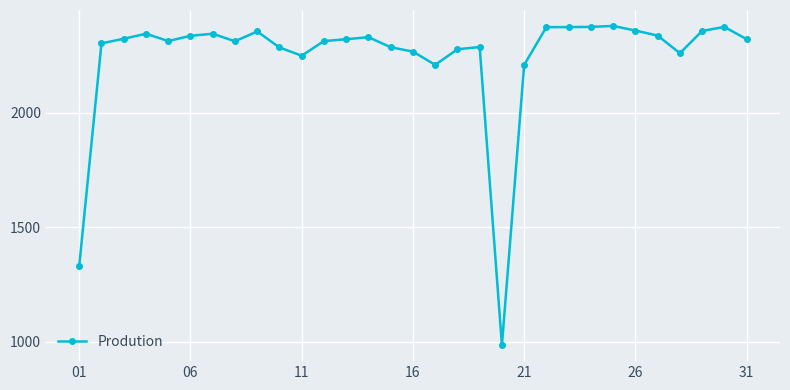

What is the difference between the second highest and minimum values?

1391